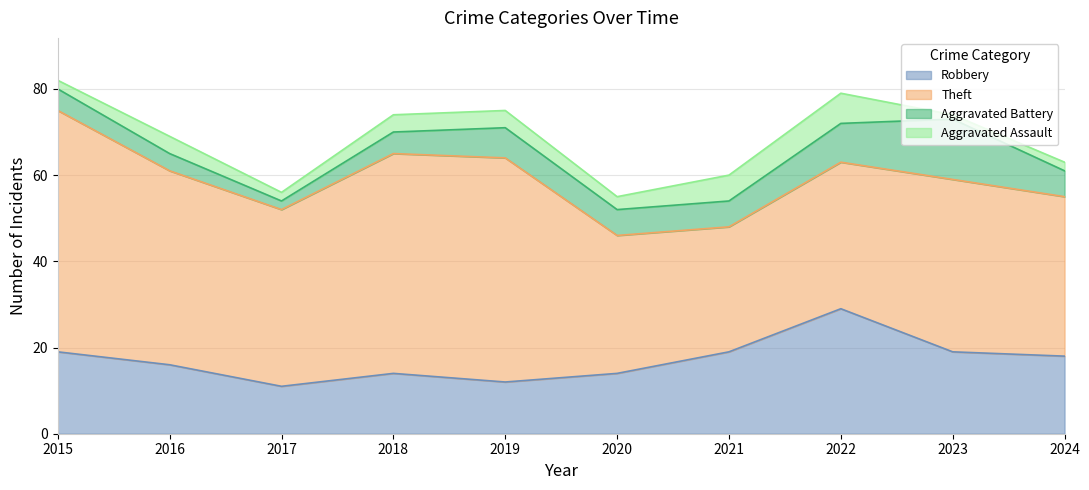

True or false: Robbery and Theft intersect in this chart.

False